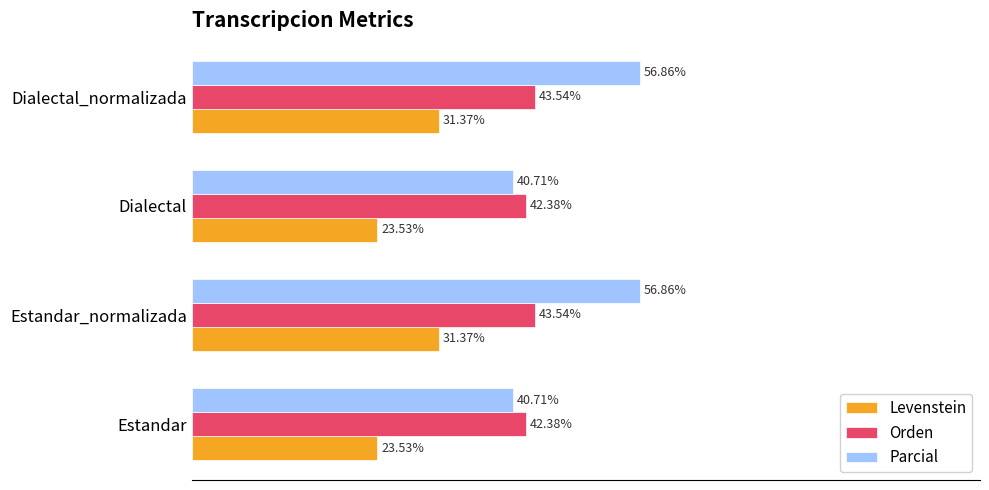

Rank the series by their average value, from highest to lowest.

Parcial, Orden, Levenstein